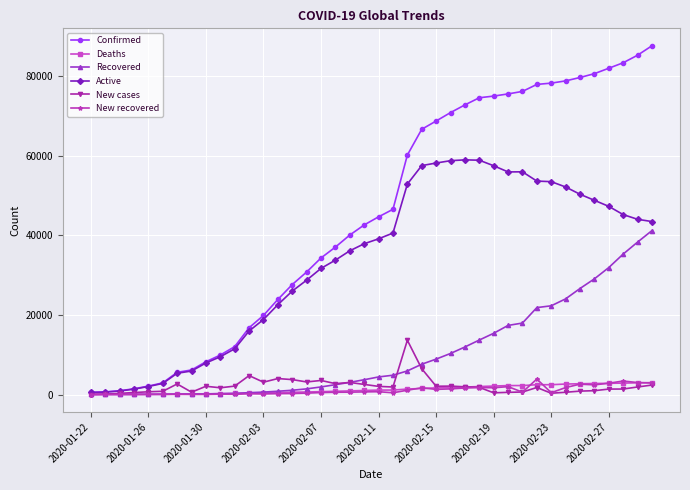

What is the maximum value for Recovered?

41208